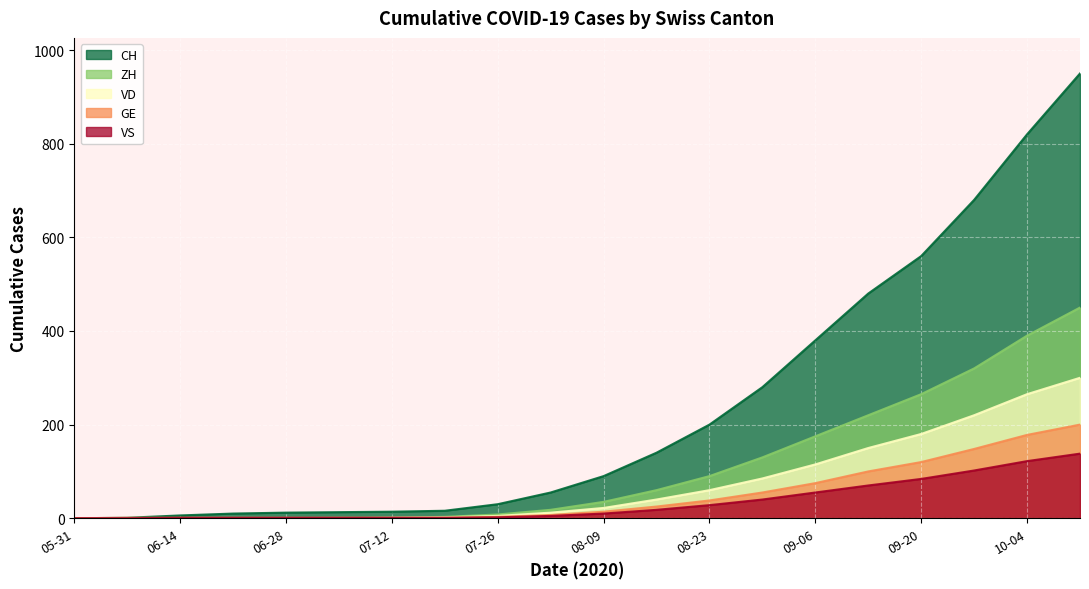

What is the label of the 1st point from the right?

2020-10-11